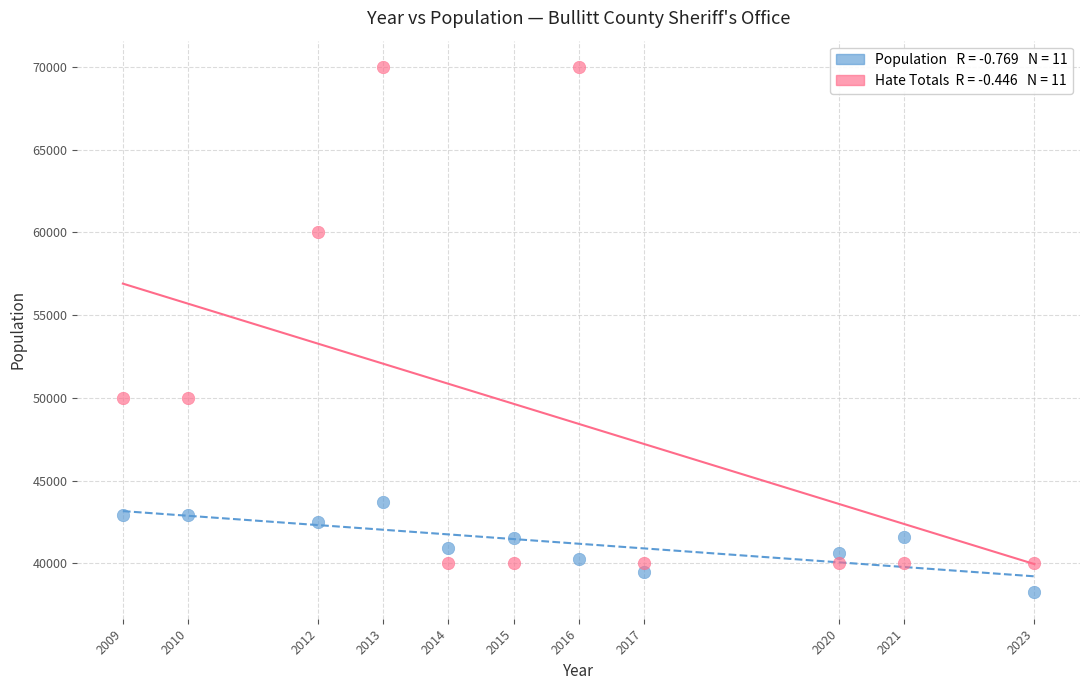

Across all data points, what is the range of X values (max minus min)?

14